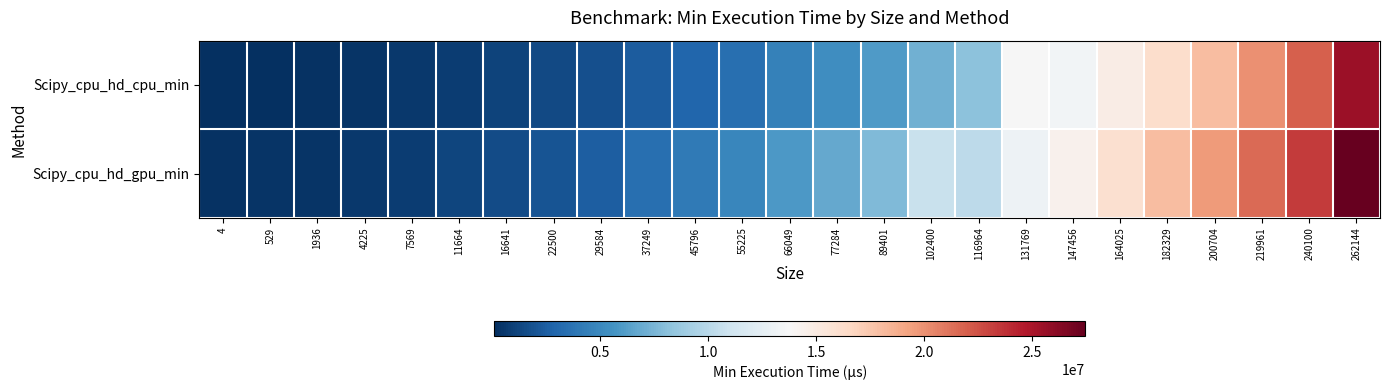

At which category is the sum across all series the highest?

262144